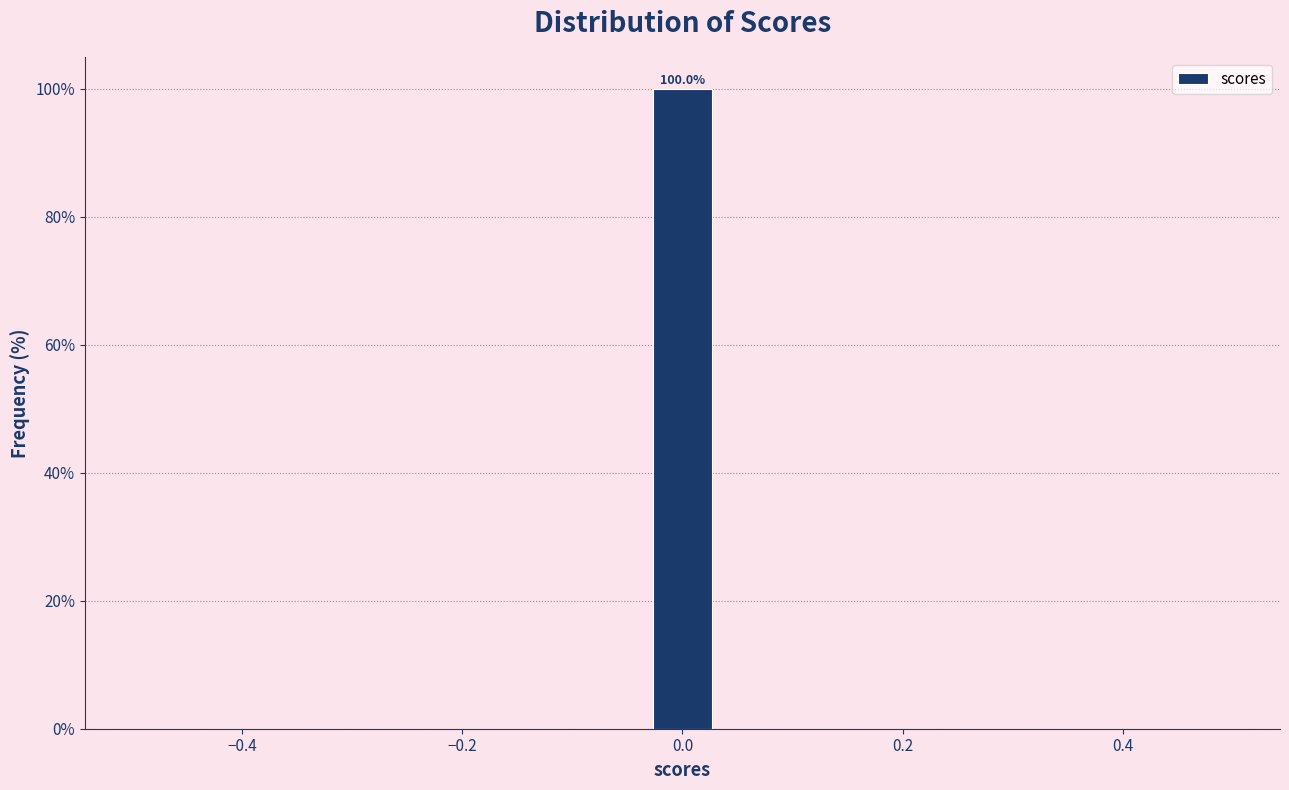

Read against the x-axis, roughly where is the centre of the tallest bar?

0.00